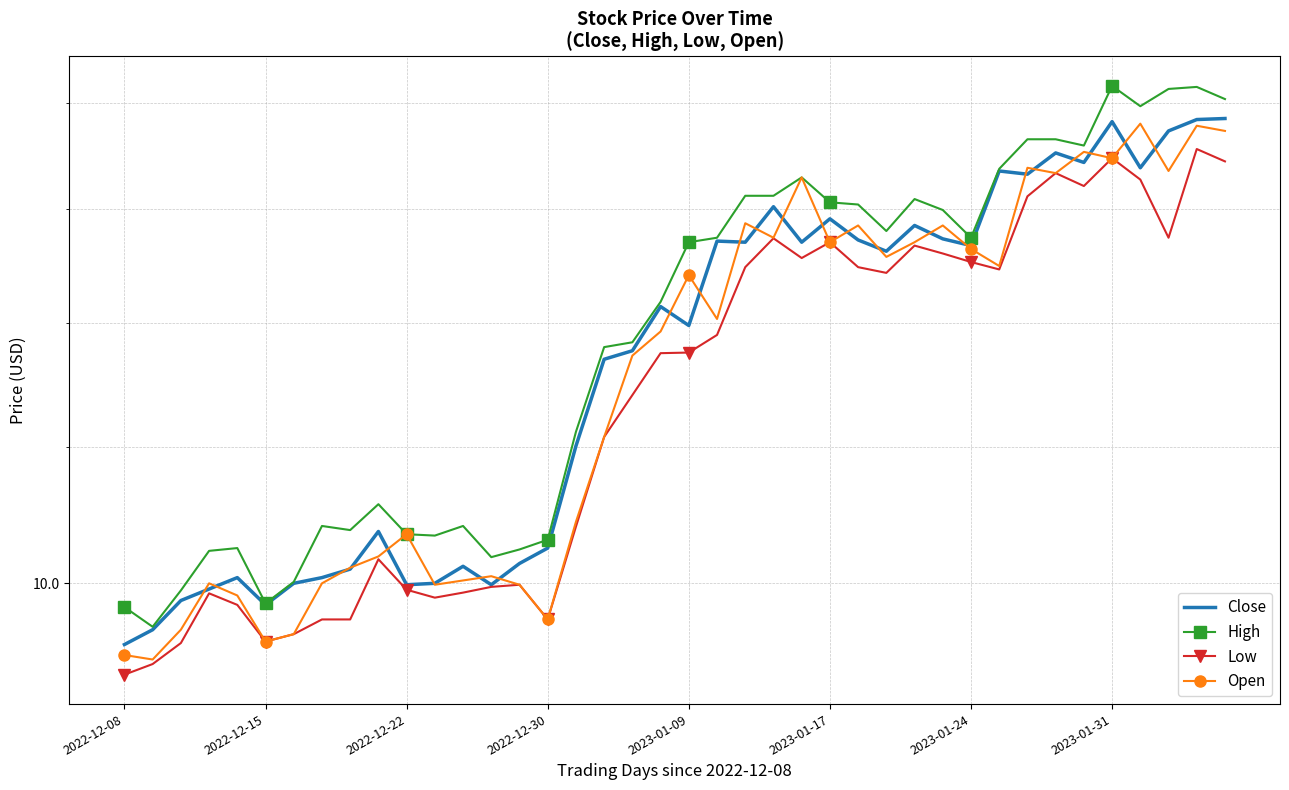

True or false: Low has more than 2 interior local peaks.

True